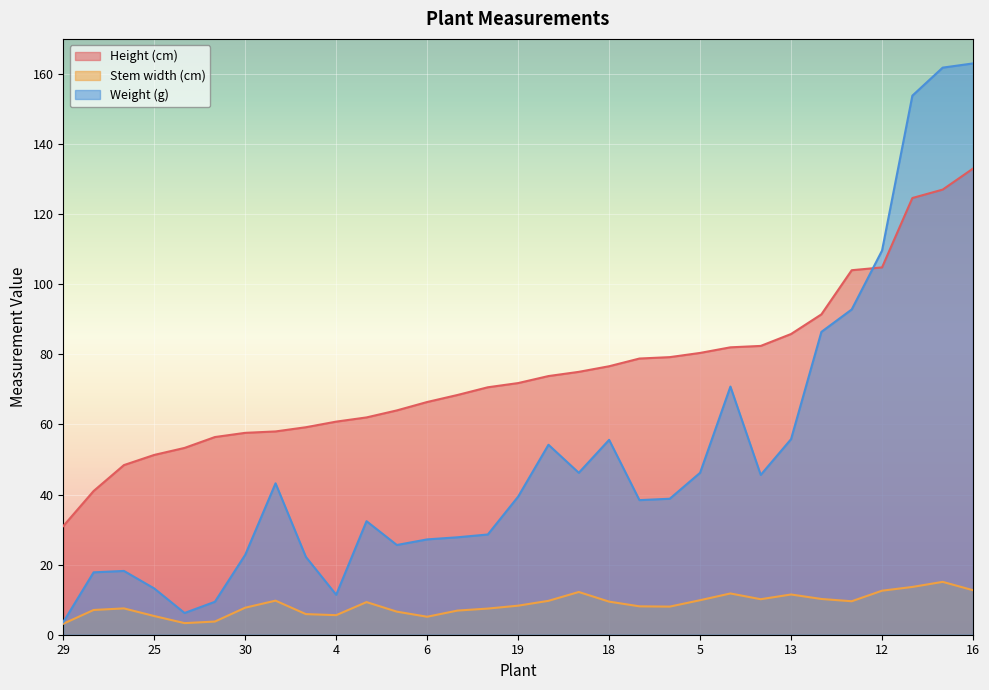

What is the label of the 30th point from the right?

28